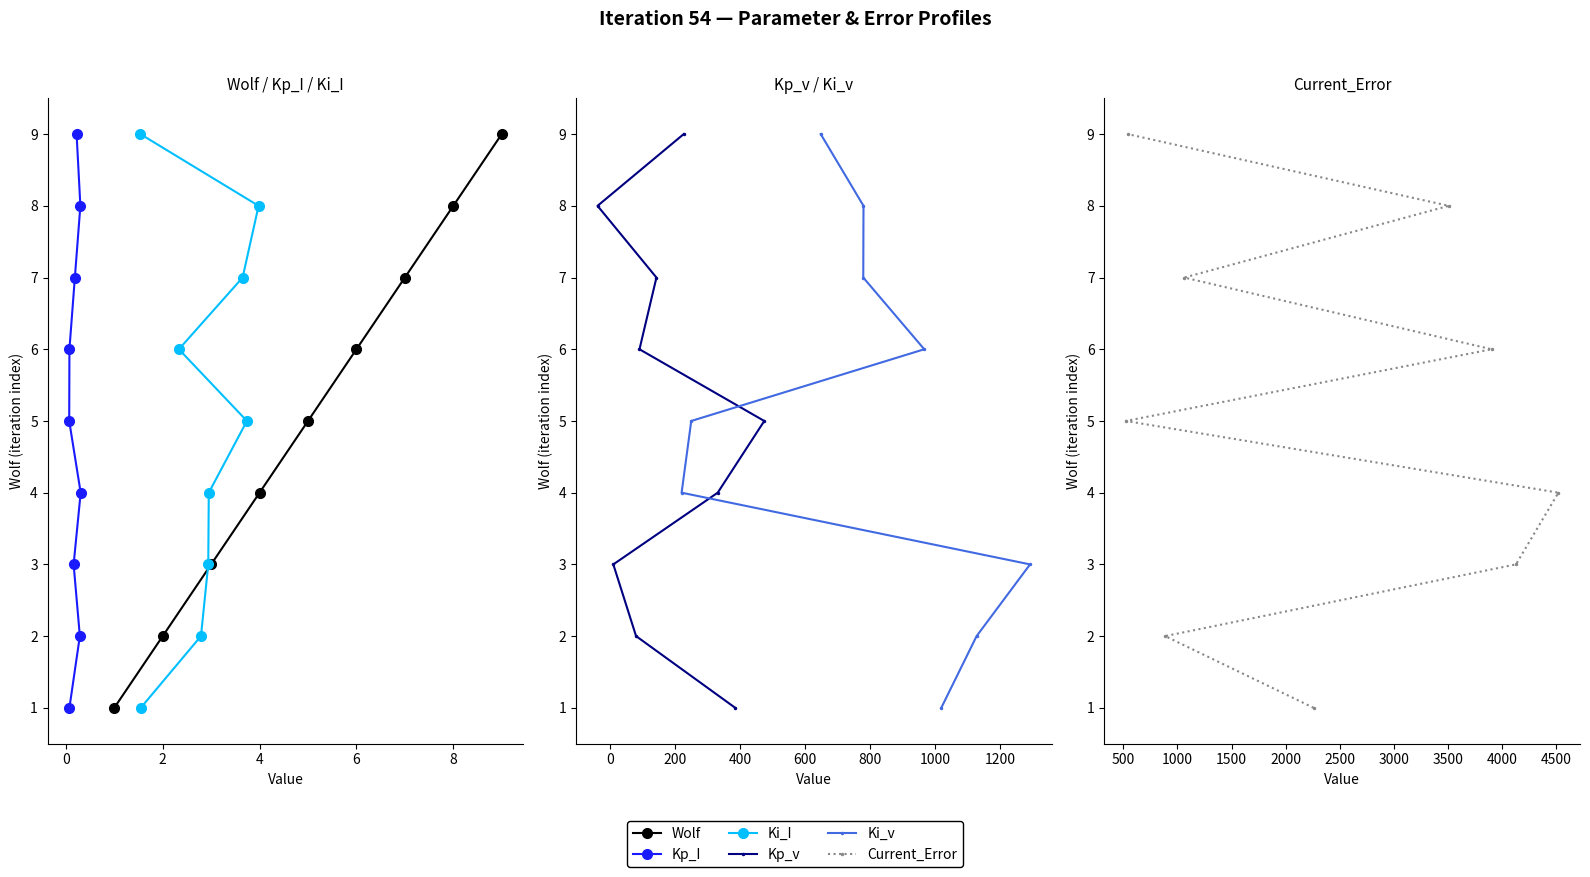

True or false: Current_Error and Ki_I cross at least once.

False